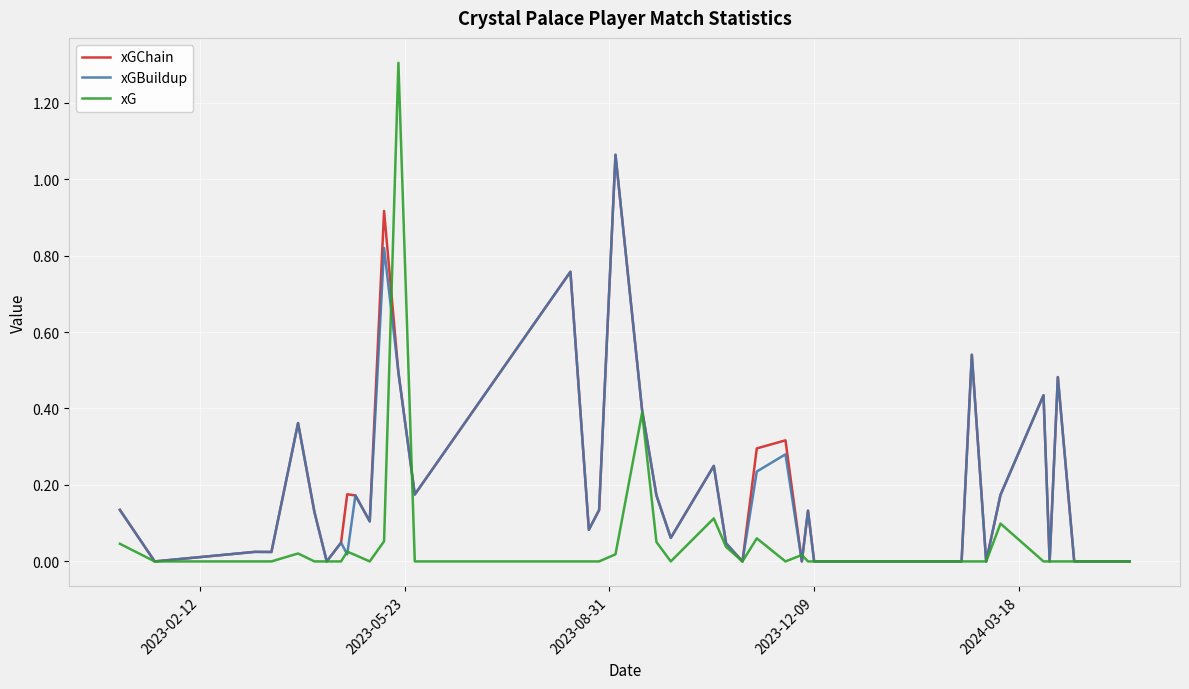

Which series has the largest range (max minus min)?

xG